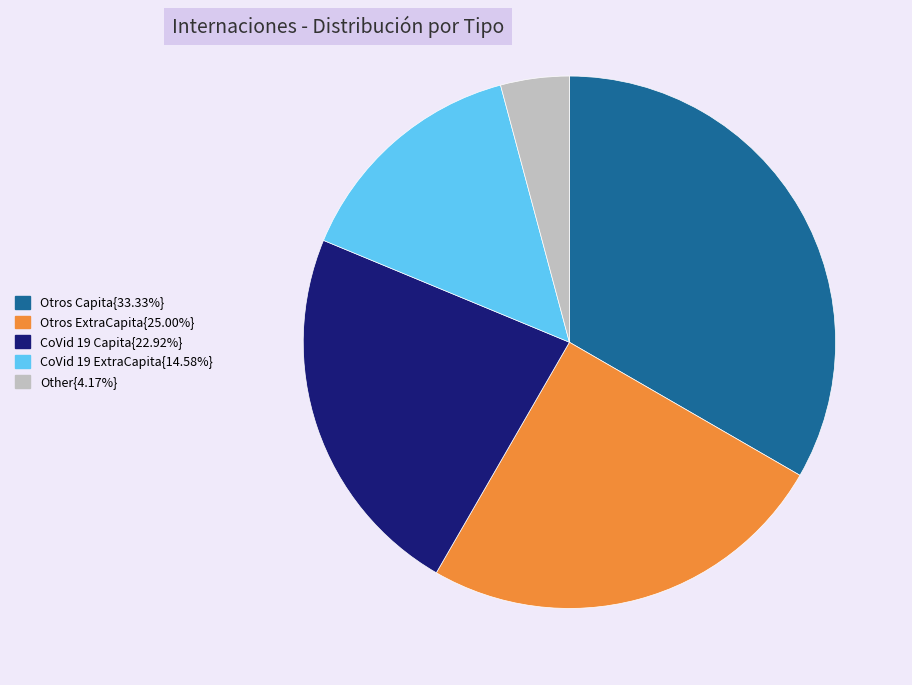

Does any single category account for the majority?

No